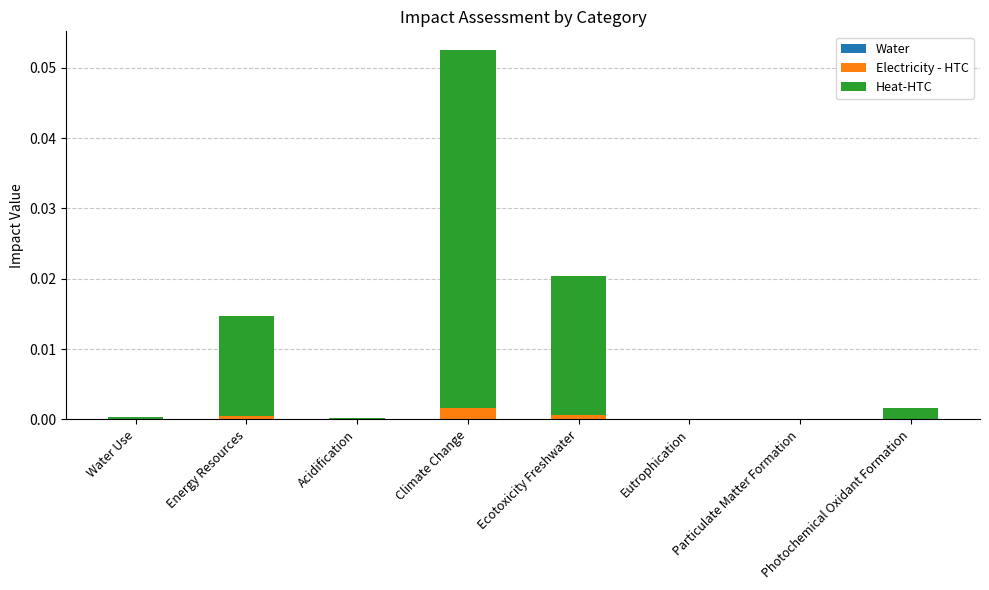

True or false: Electricity - HTC has a value of 0.0 at Energy Resources.

True